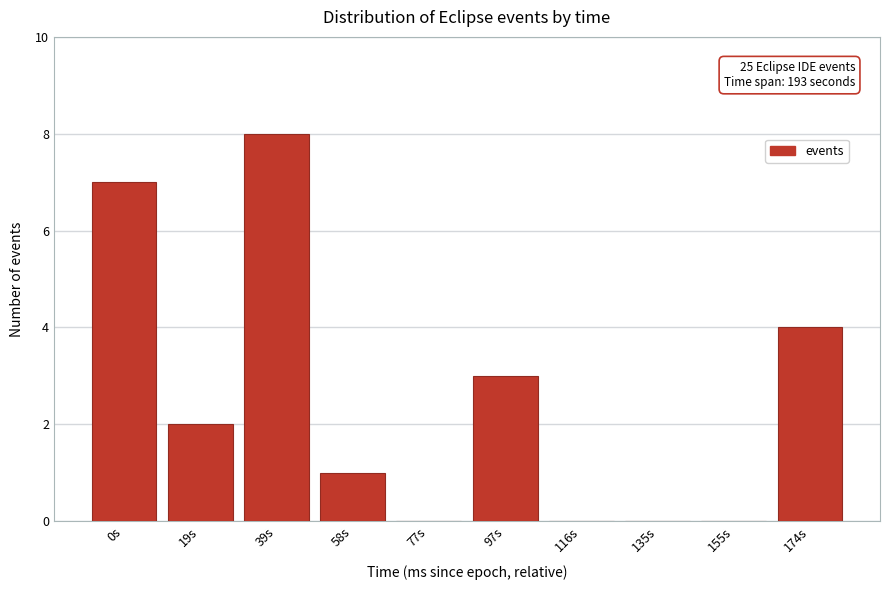

Reading right to left, extract all data points from this chart.

174s=4	155s=0	135s=0	116s=0	97s=3	77s=0	58s=1	39s=8	19s=2	0s=7